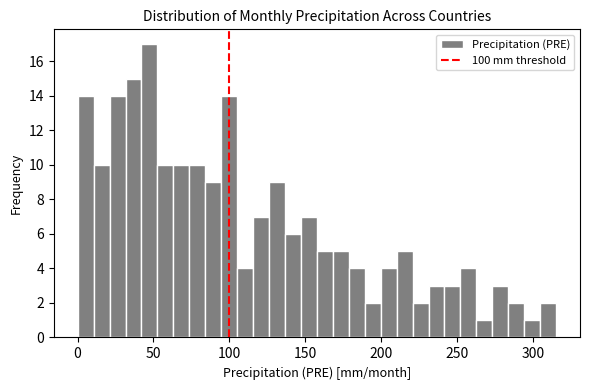

Read against the x-axis, roughly where is the centre of the tallest bar?

45